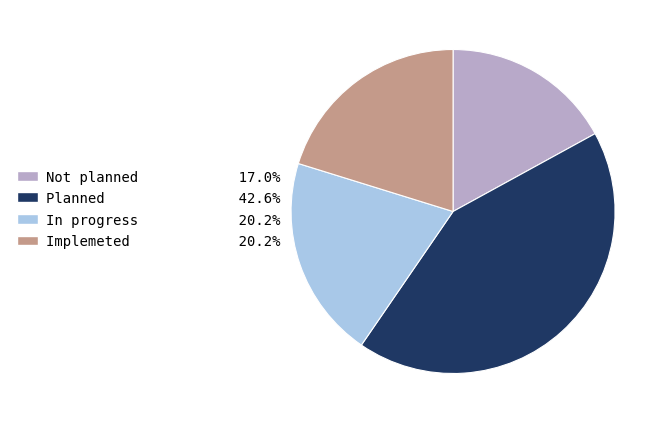

Combined, do In progress and Implemeted account for over 50%?

No